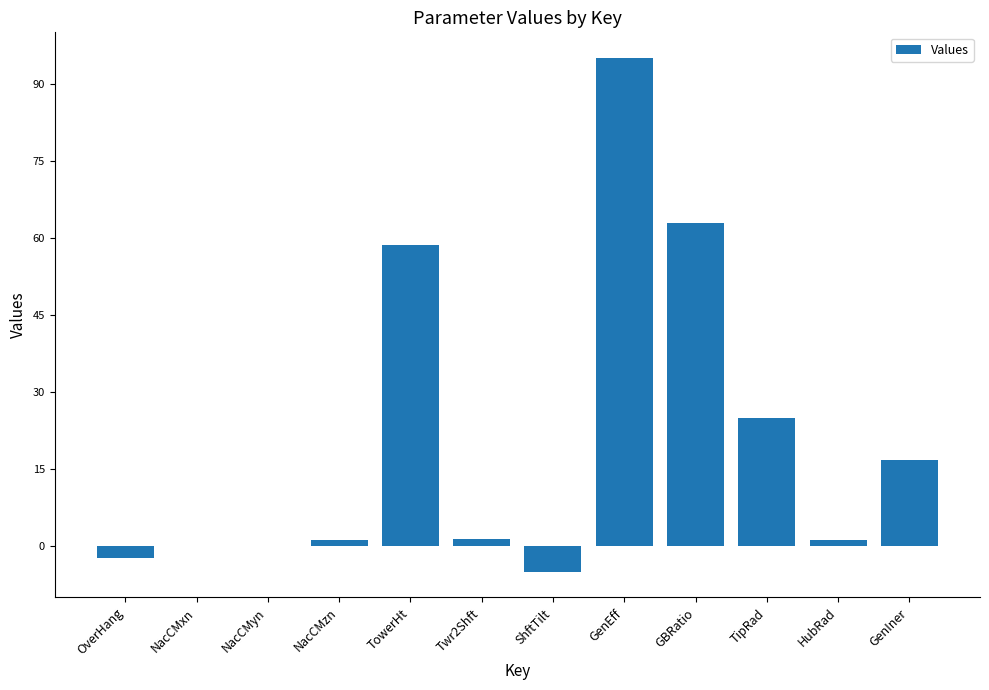

What is the greatest value displayed?

95.0